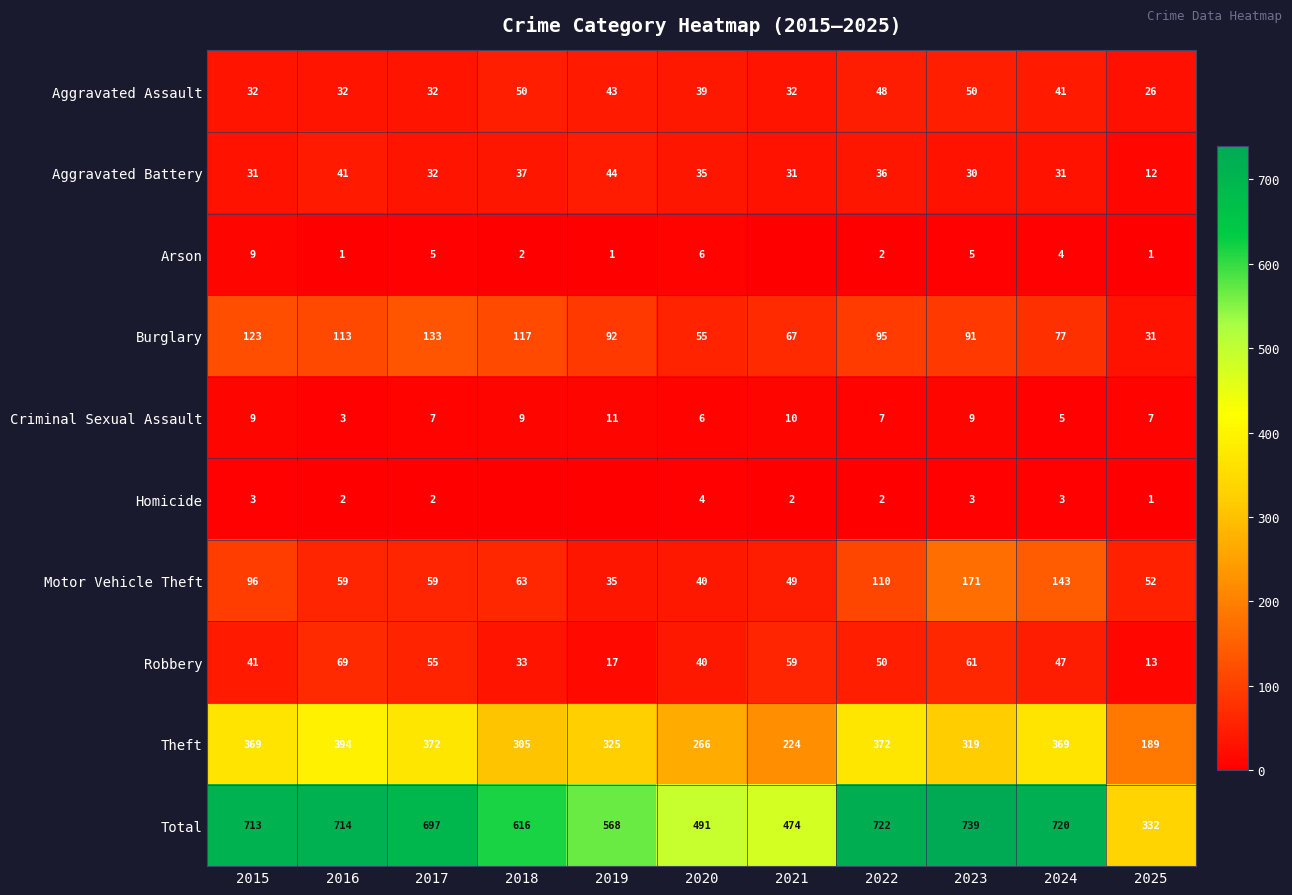

True or false: Criminal Sexual Assault has a value of 9 at 2018.

True